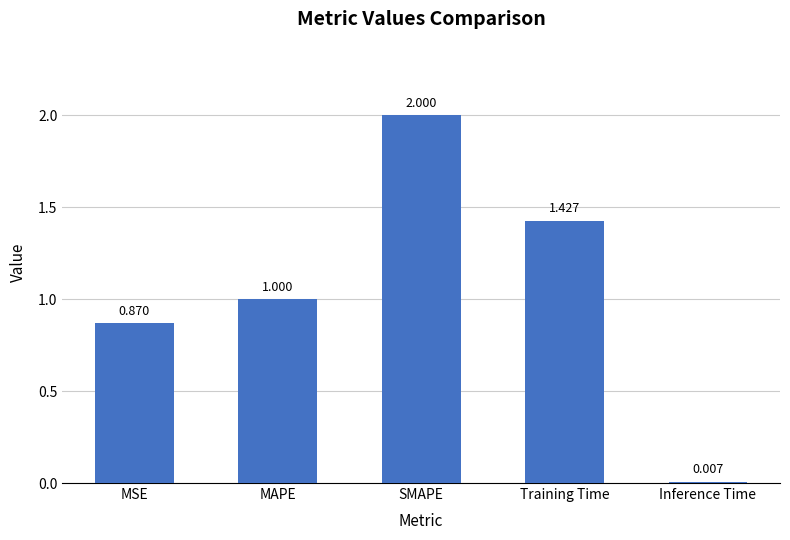

At which label is the value closest to 1?

MAPE